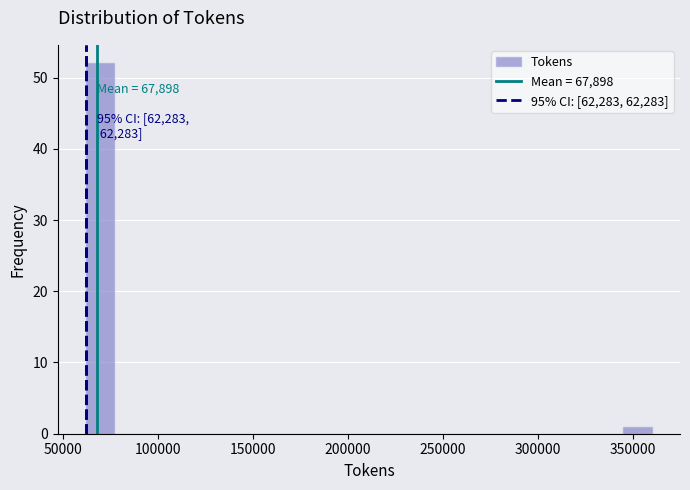

Around what value on the x-axis is the tallest bar? Give the approximate position of its centre, as read against the axis.

70000